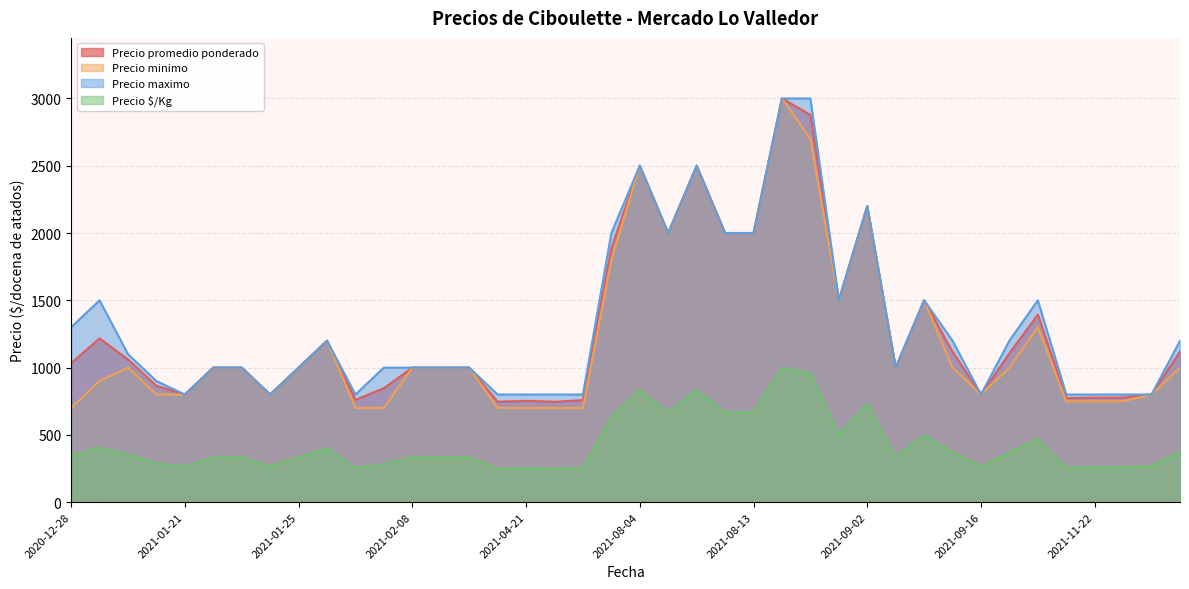

Read the Precio $/Kg value at 2021-01-25, to the nearest 10.

330